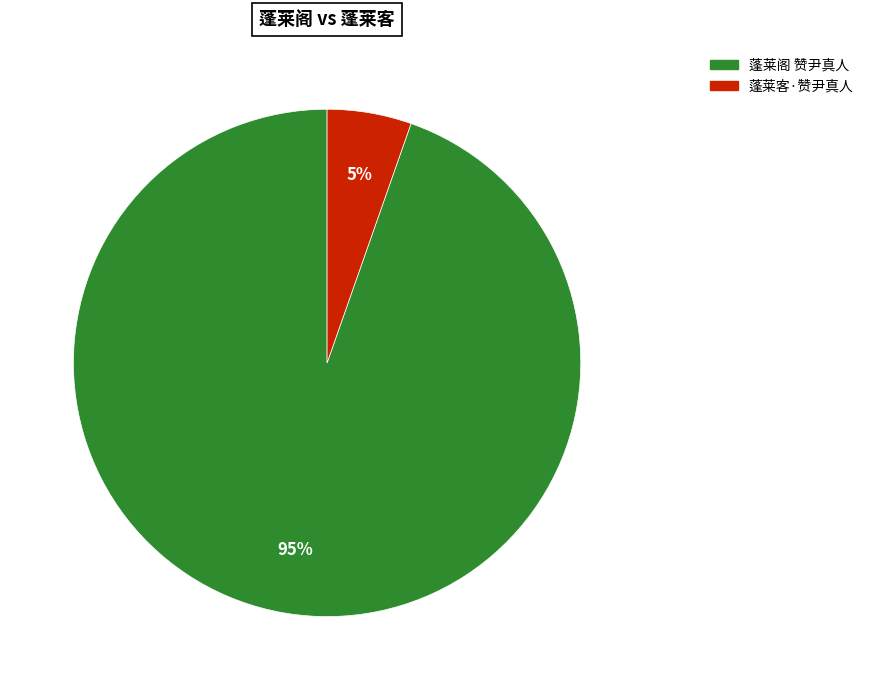

Which slice is the smallest?

蓬莱客·赞尹真人